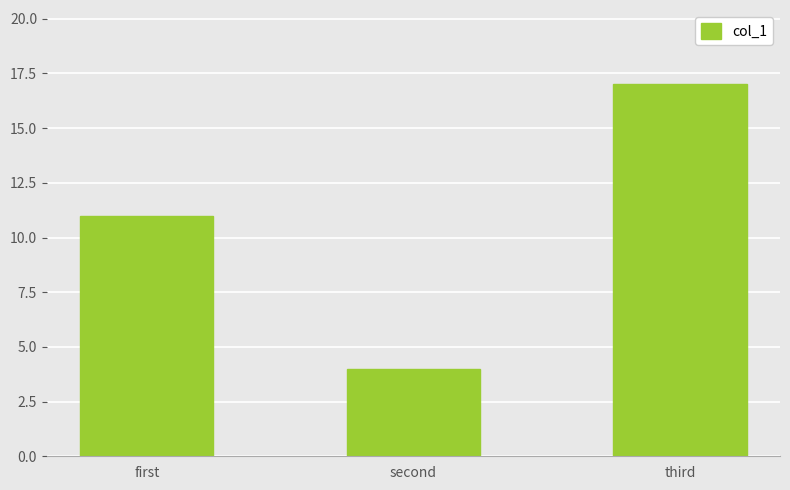

At which label is the value closest to 10?

first